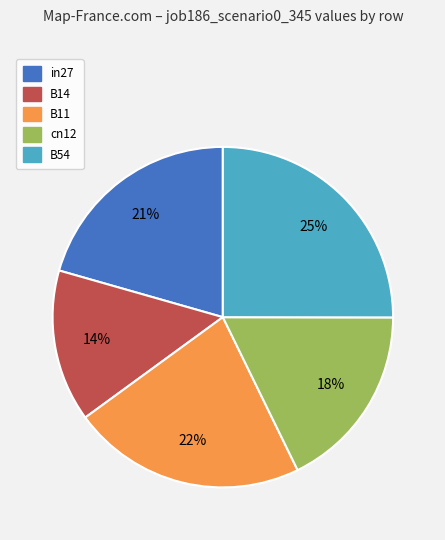

Count the number of slices in the pie.

5